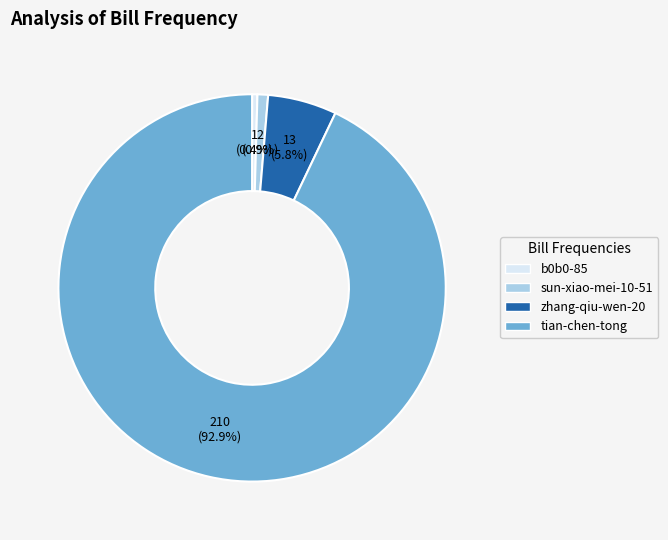

Approximately how many times larger is the value at sun-xiao-mei-10-51 compared to b0b0-85?

2.0